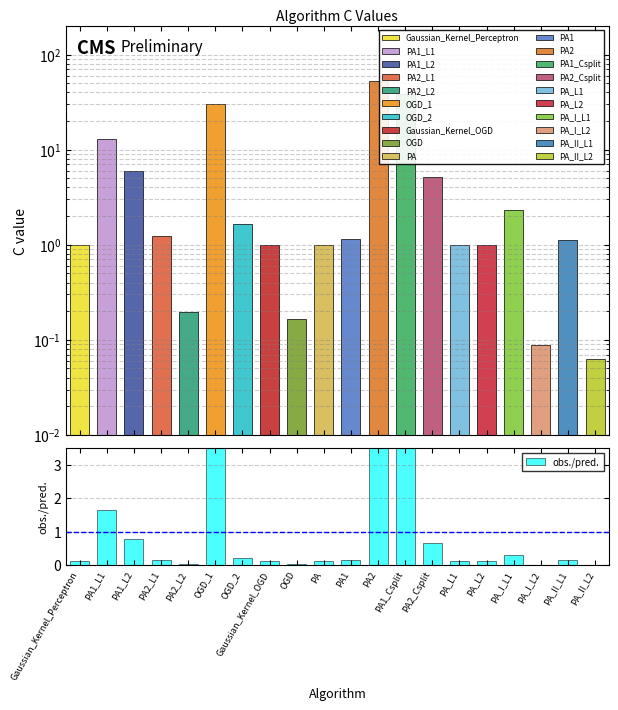

What is the spread (max minus min) of values at Gaussian_Kernel_Perceptron?

0.9